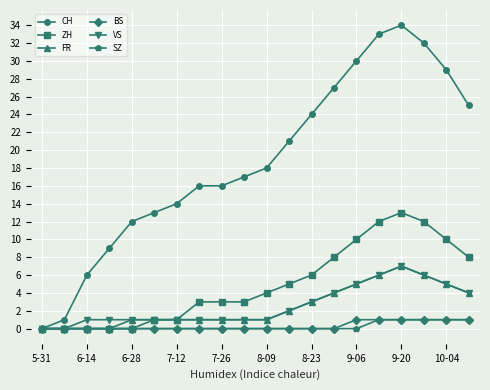

At how many categories does at least one series exceed 22?

8